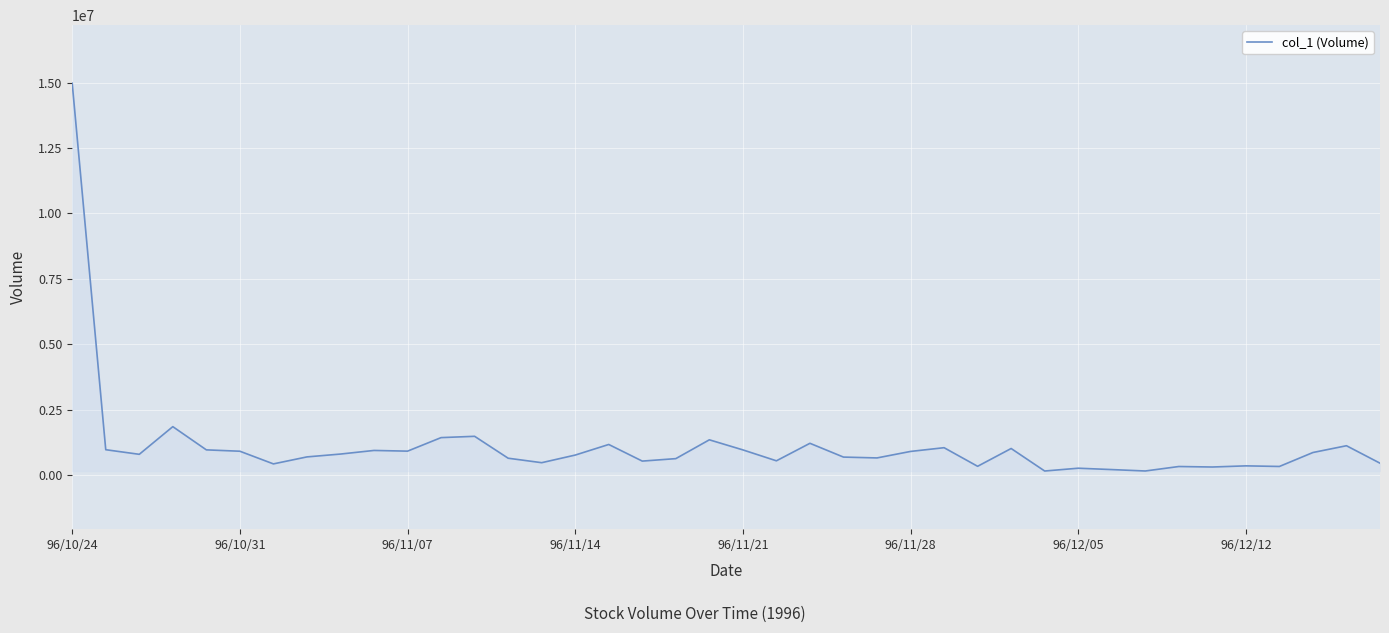

What is the difference between the maximum and minimum values?

14811000